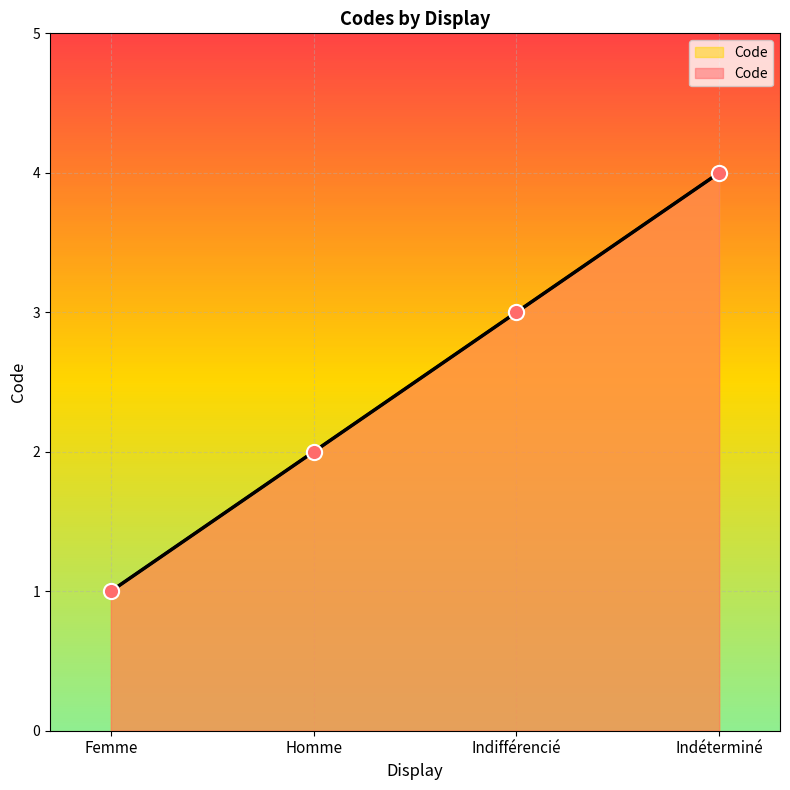

Between Indéterminé and Homme, which is larger?

Indéterminé